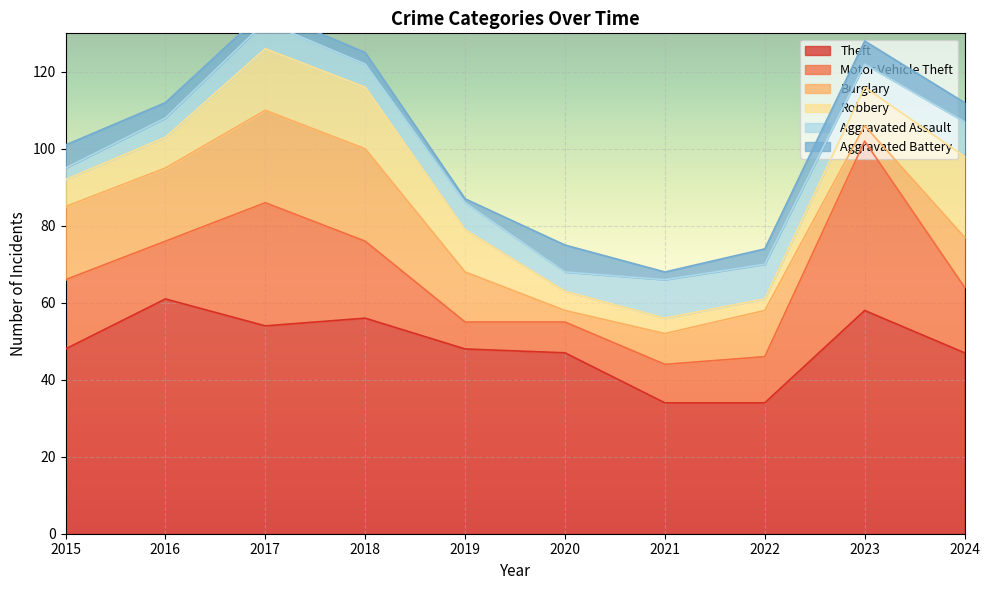

At how many categories does at least one series exceed 40?

8